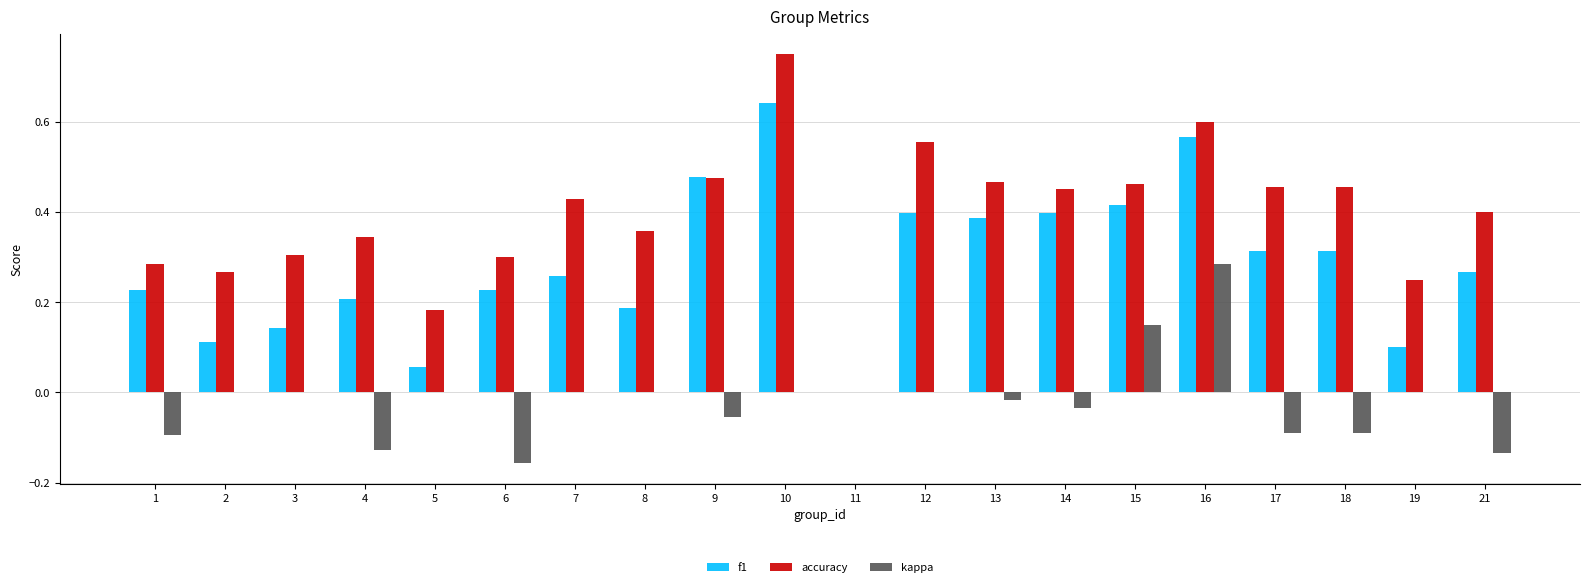

The value of kappa at 11 is 0.2. True or false?

False